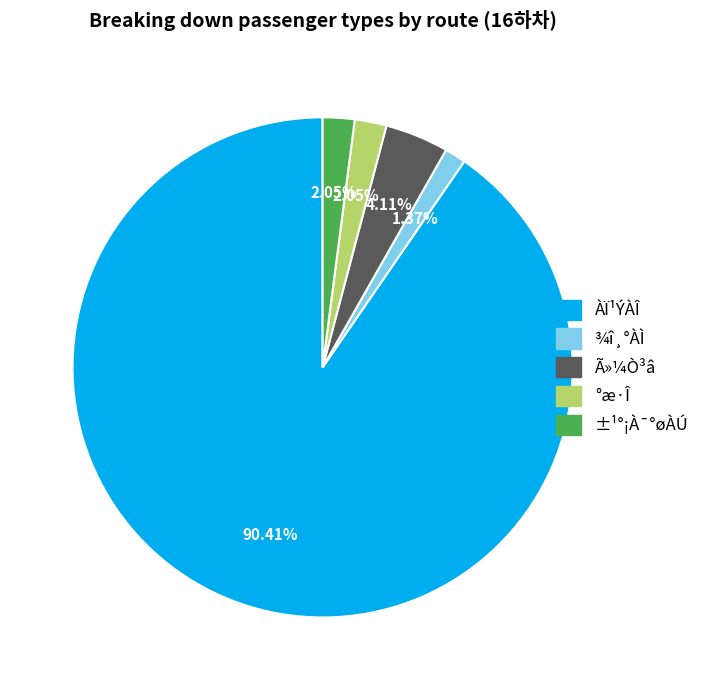

Is there a majority slice in this chart?

Yes